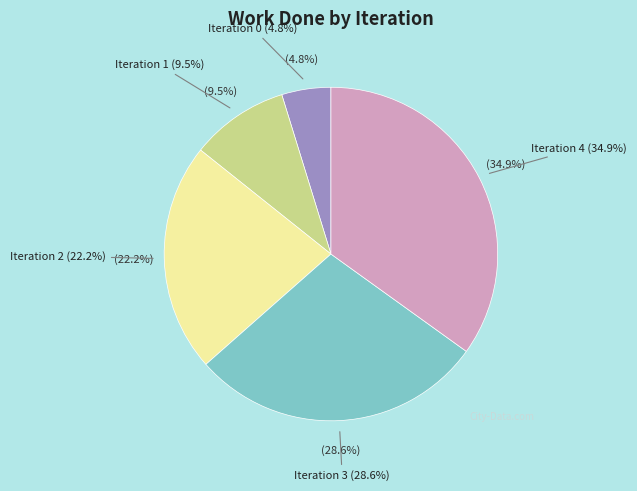

Which slice is the largest?

Iteration 4